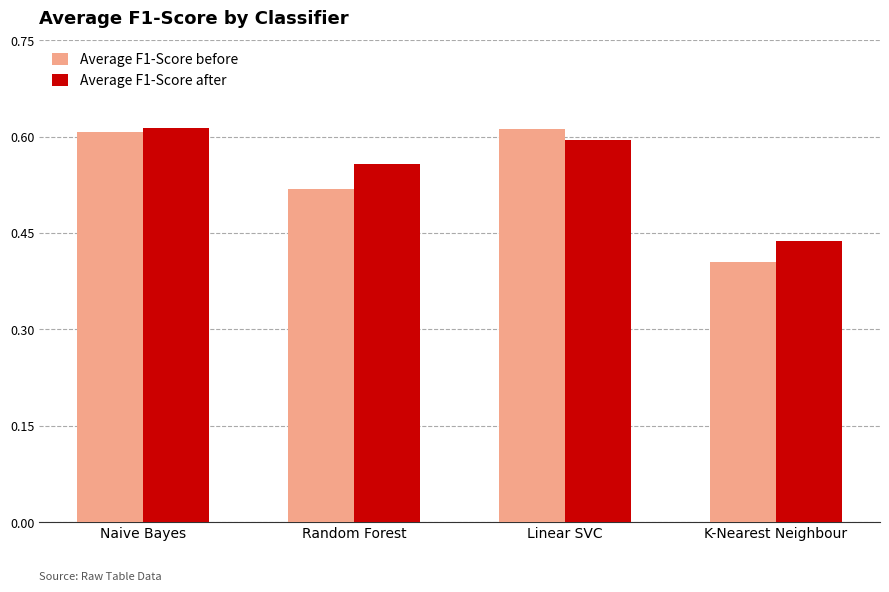

What is the sum of the Average F1-Score after values at Linear SVC and Naive Bayes?

1.2